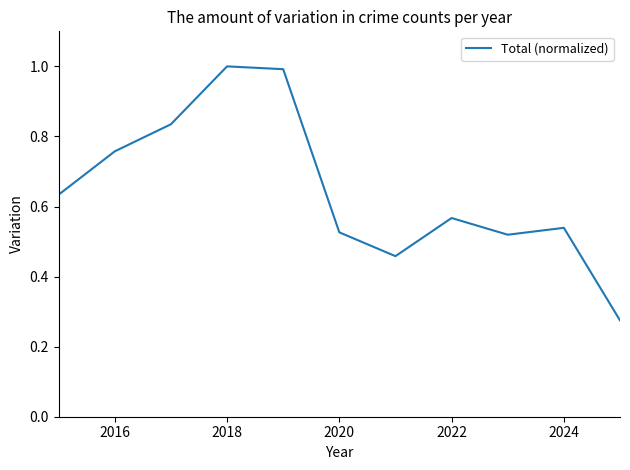

Does the chart have visible grid lines?

No